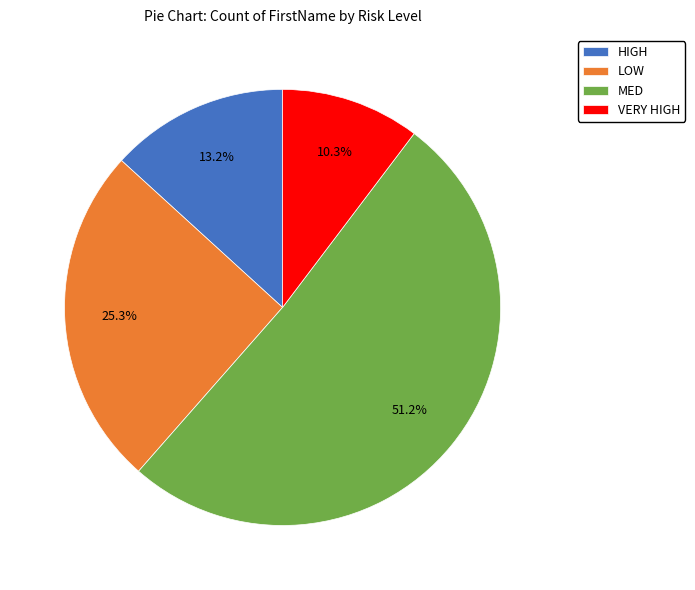

Which slice represents more than half of the pie?

MED